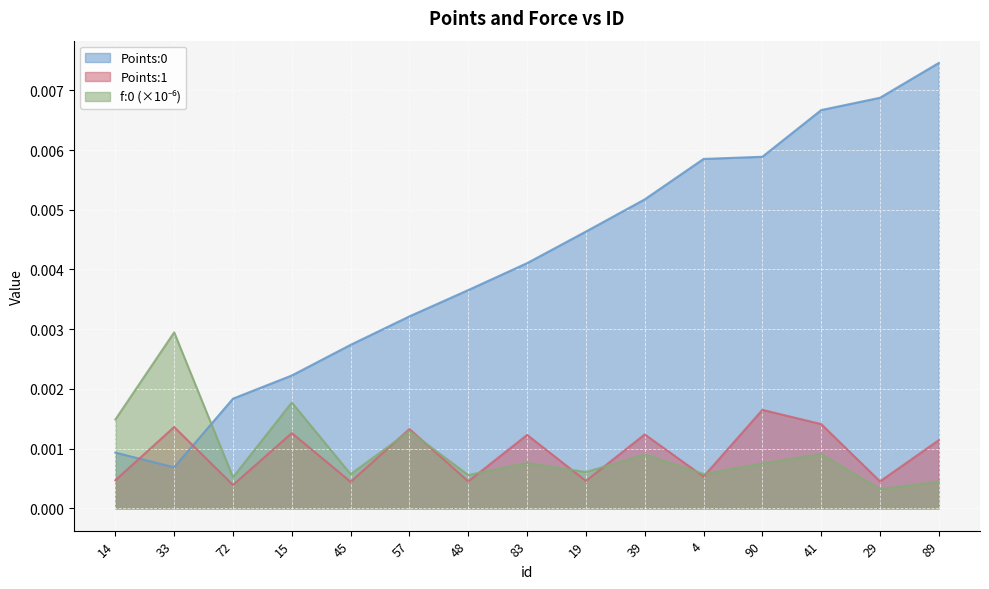

True or false: Points:1 has a value of 0.0 at 33.

False